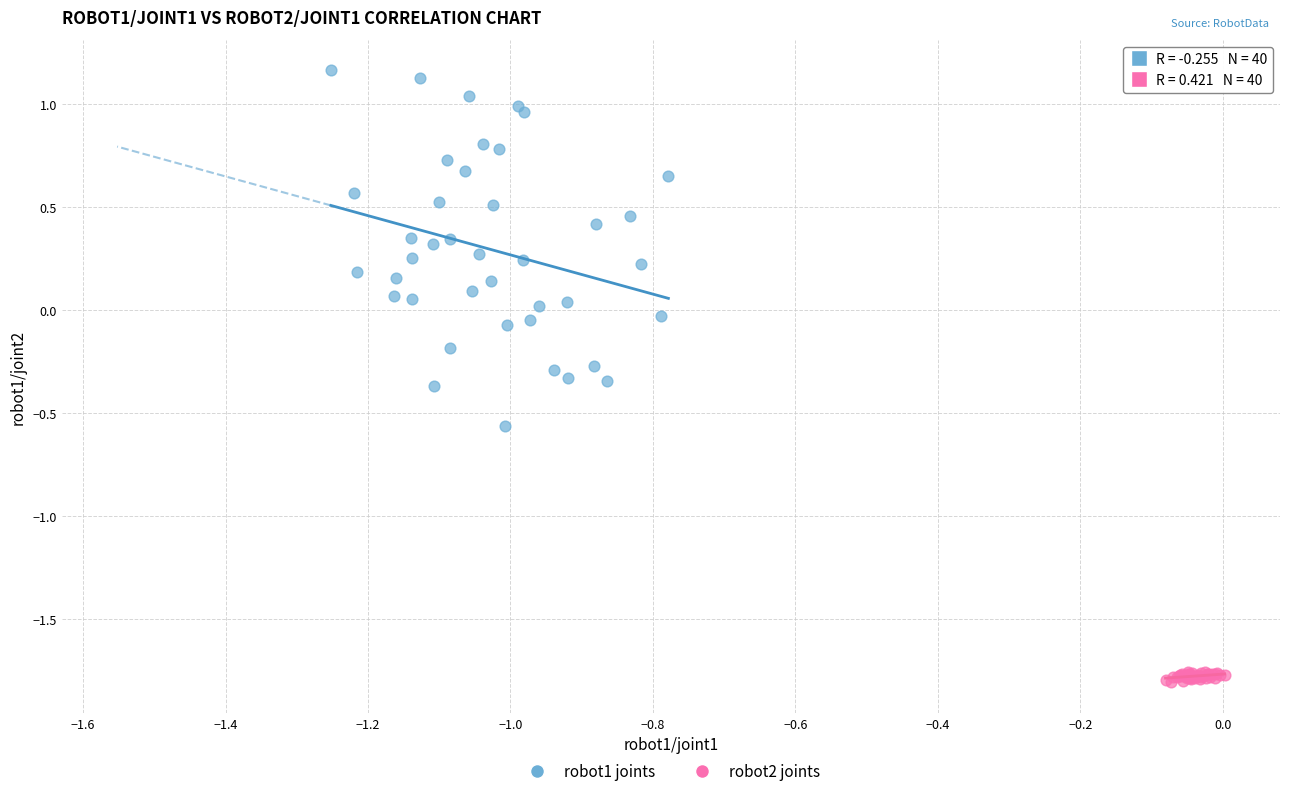

Which series reaches the minimum Y coordinate?

robot2 joints